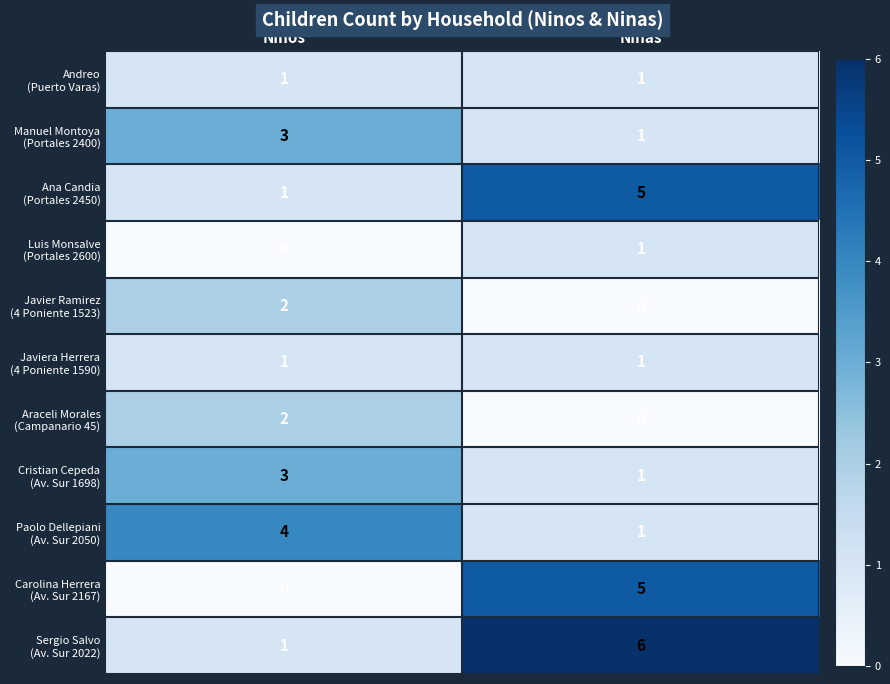

What is the difference between the highest and lowest values at Ninos?

4